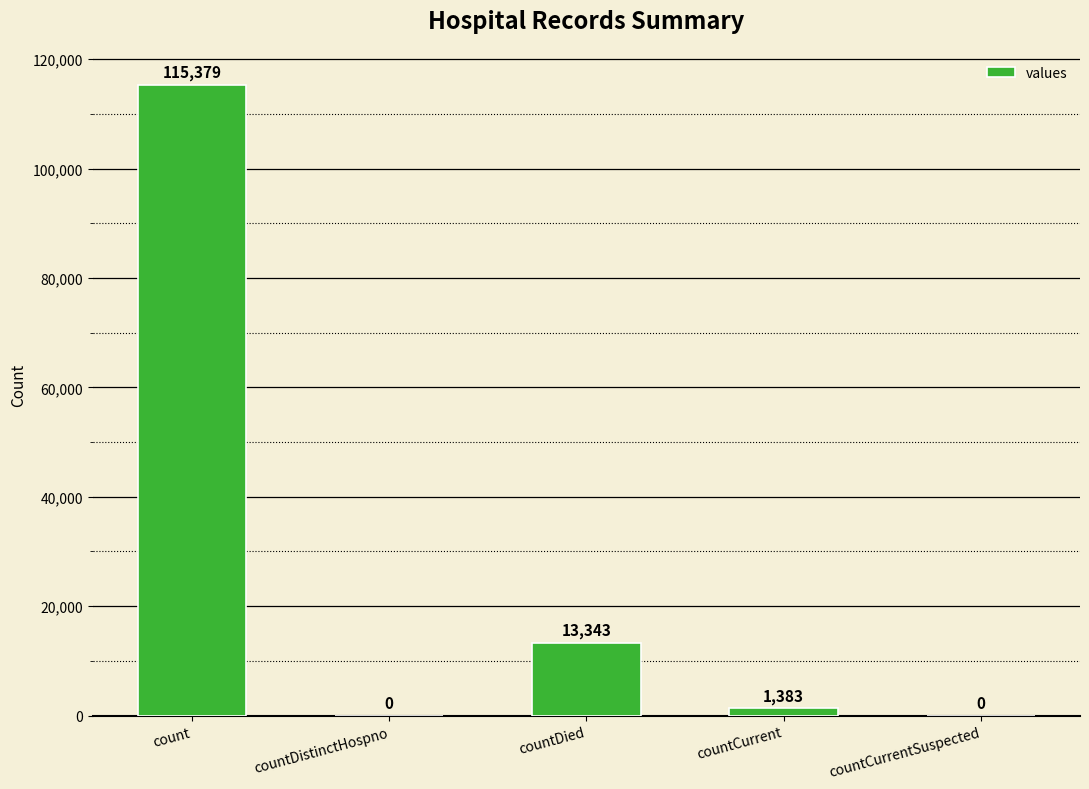

What is the sum of all values?

130105